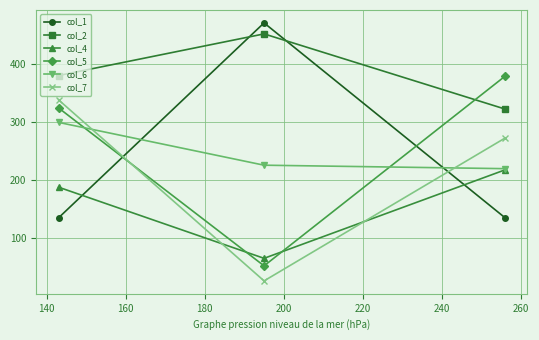

Reading right to left, list all the values displayed in this chart.

col_1: 134	471	134
col_2: 322	452	380
col_4: 217	64	187
col_5: 379	51	324
col_6: 219	225	299
col_7: 272	25	338